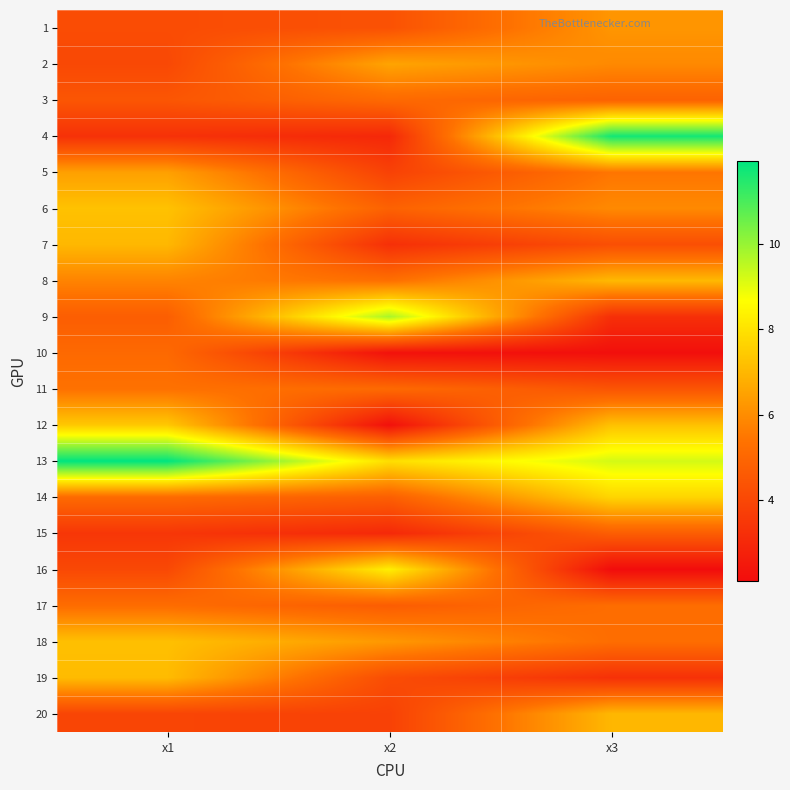

Reading left to right, extract all data points from this chart.

1: x1=4.1	x2=4.3	x3=6.2
2: x1=4.0	x2=6.5	x3=5.9
3: x1=4.5	x2=5.1	x3=4.9
4: x1=3.3	x2=3.0	x3=11.7
5: x1=6.5	x2=3.8	x3=5.4
6: x1=7.2	x2=4.8	x3=5.9
7: x1=7.0	x2=3.2	x3=4.2
8: x1=5.8	x2=5.3	x3=7.0
9: x1=4.7	x2=9.8	x3=3.2
10: x1=5.1	x2=2.3	x3=2.2
11: x1=5.3	x2=5.1	x3=4.4
12: x1=7.4	x2=2.2	x3=7.2
13: x1=12.0	x2=7.9	x3=9.2
14: x1=5.1	x2=4.8	x3=7.7
15: x1=3.4	x2=3.0	x3=4.7
16: x1=4.0	x2=8.3	x3=2.1
17: x1=5.2	x2=4.7	x3=5.2
18: x1=7.2	x2=6.3	x3=5.2
19: x1=7.1	x2=4.2	x3=3.3
20: x1=3.9	x2=3.8	x3=7.0